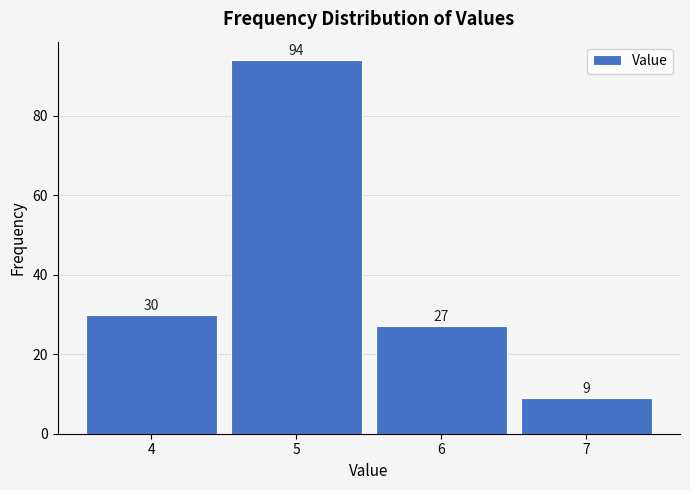

Reading left to right, list every bar in this chart as the range it spans on the x-axis followed by its height.

3.5 to 4.5: 30
4.5 to 5.5: 94
5.5 to 6.5: 27
6.5 to 7.5: 9